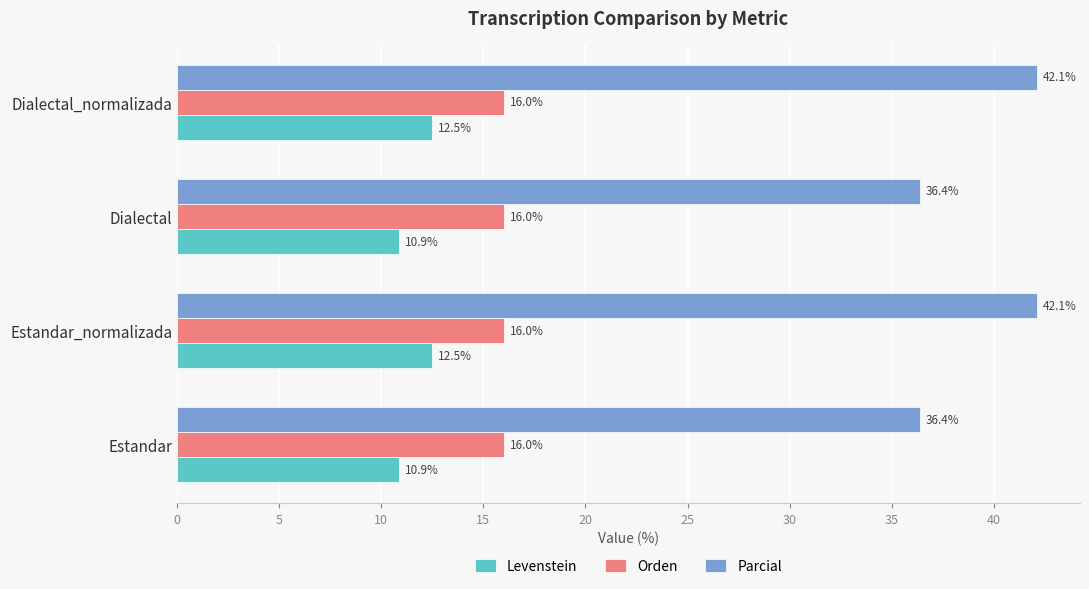

At Estandar, list the series in order from smallest to largest.

Levenstein, Orden, Parcial